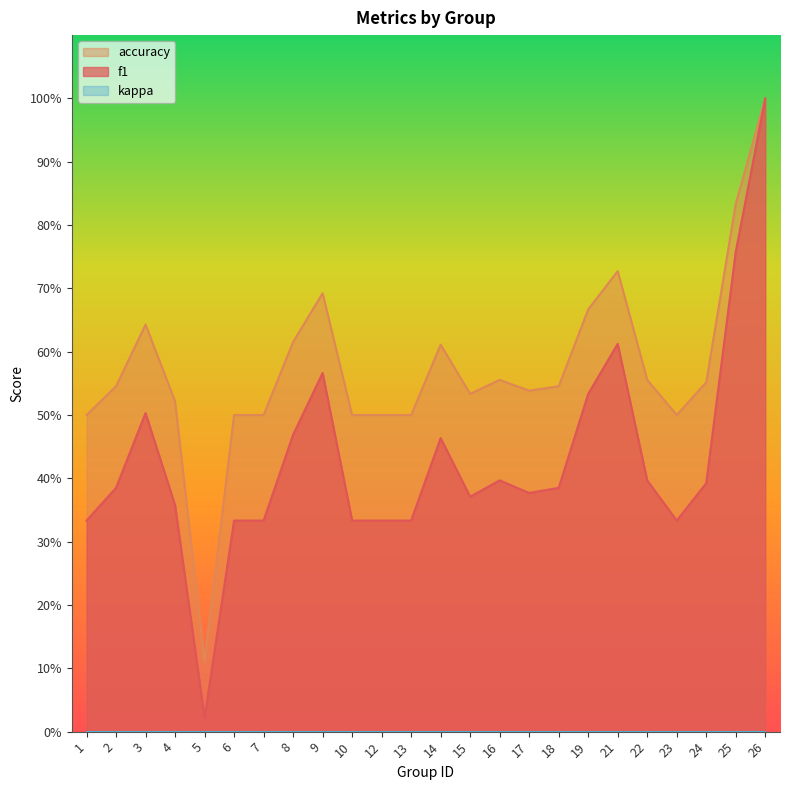

True or false: f1 and accuracy intersect in this chart.

False